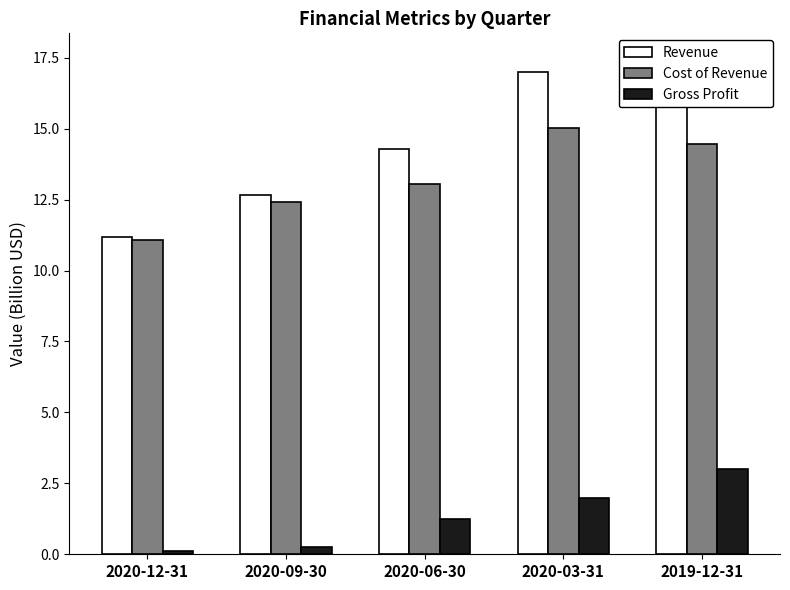

What is the approximate value of Gross Profit at 2020-06-30?

1.2